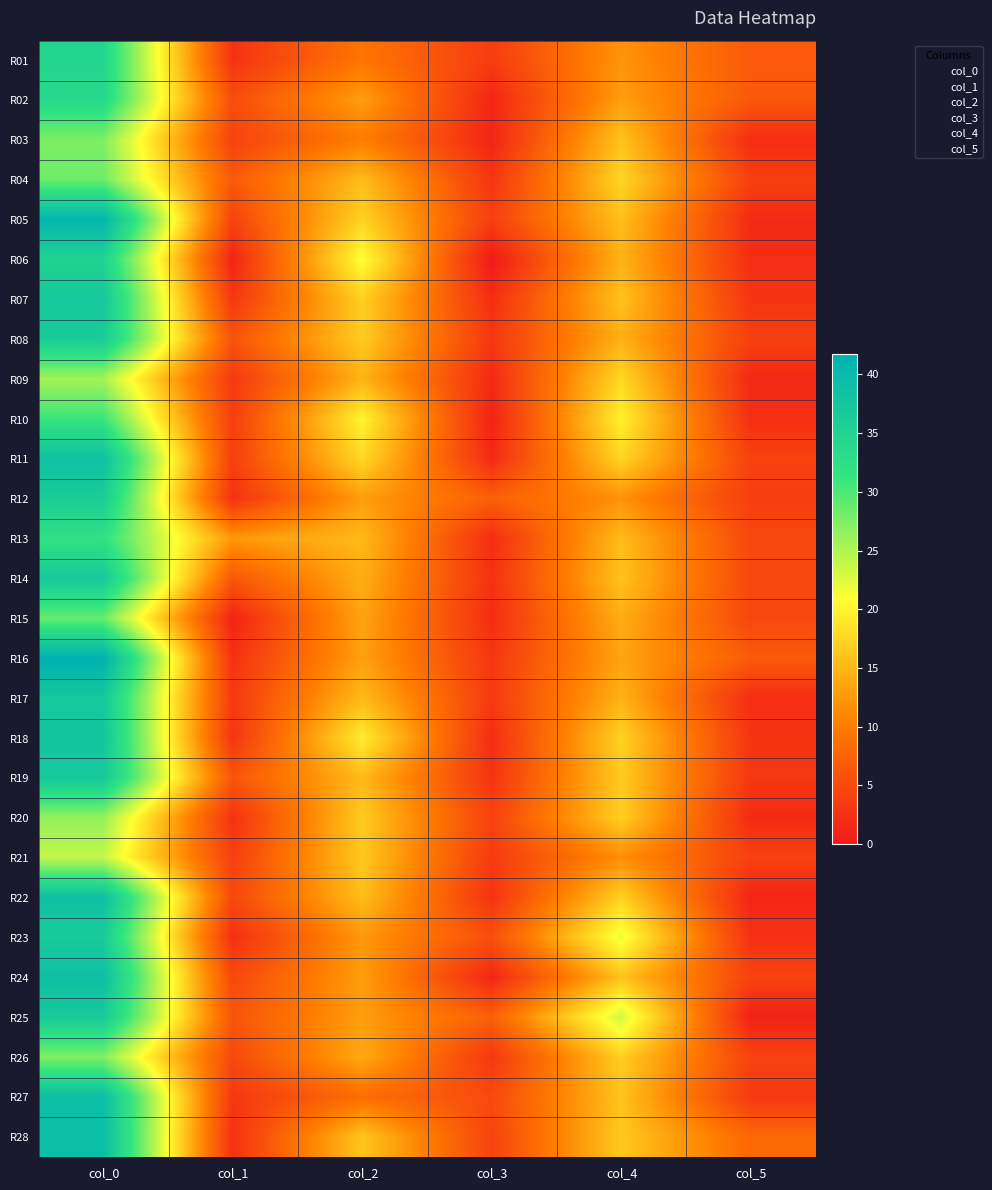

Which has a higher value, col_0 or col_5?

col_0